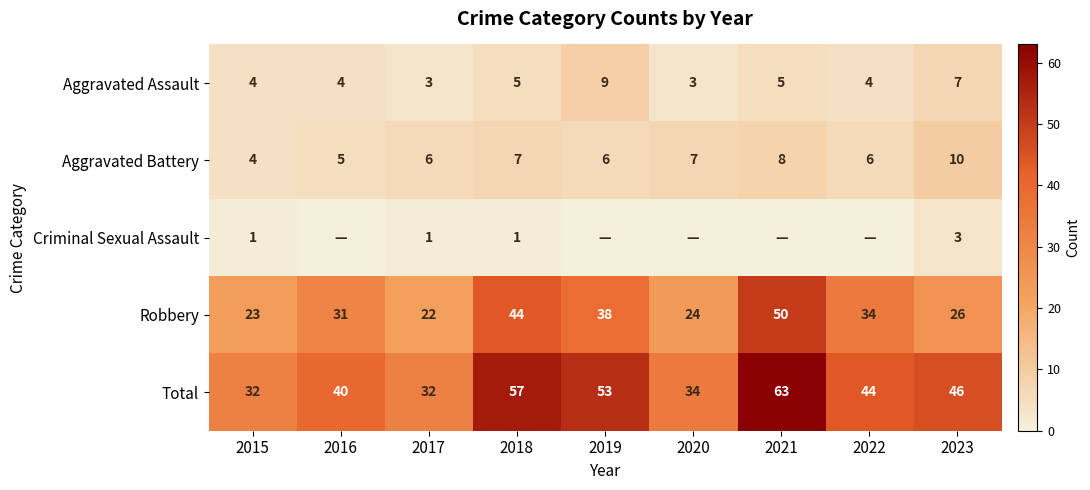

Is it true that Total equals 53 at 2019?

True